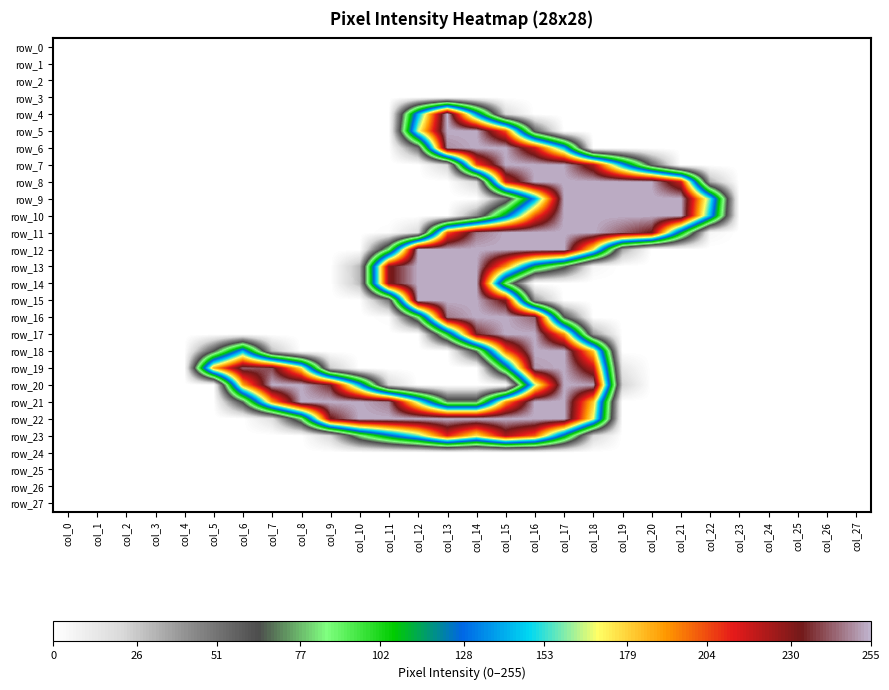

Which series has the largest range (max minus min)?

row_4